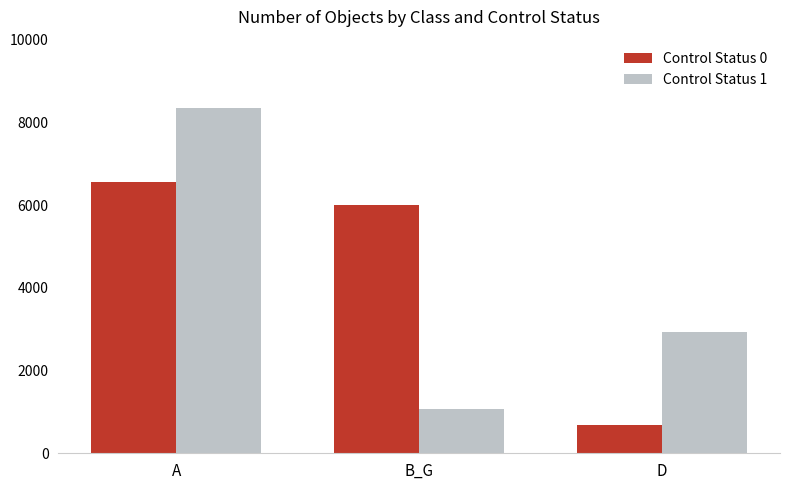

True or false: Control Status 1 has a value of 5045 at D.

False